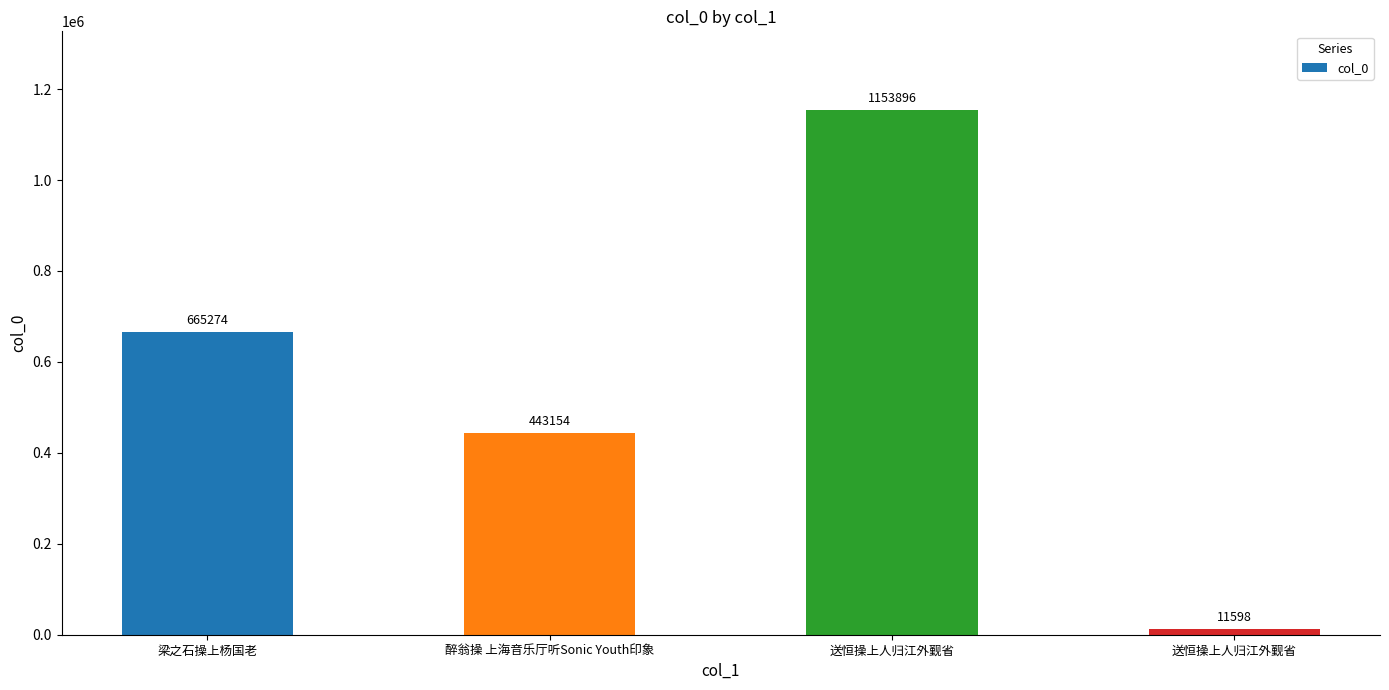

How many distinct data groups are displayed?

1